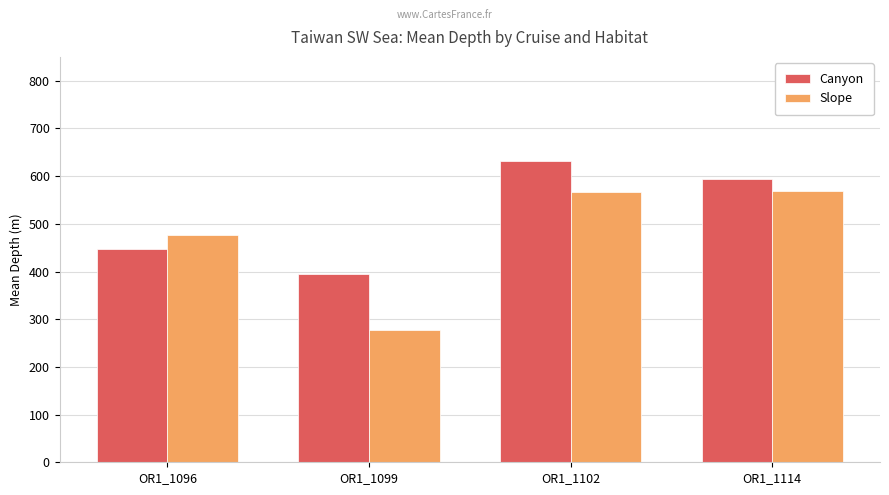

What is the difference between the highest and lowest values at OR1_1114?

25.0